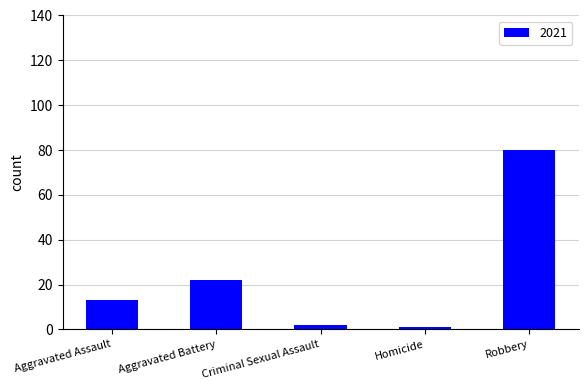

Between Aggravated Assault and Aggravated Battery, which is larger?

Aggravated Battery